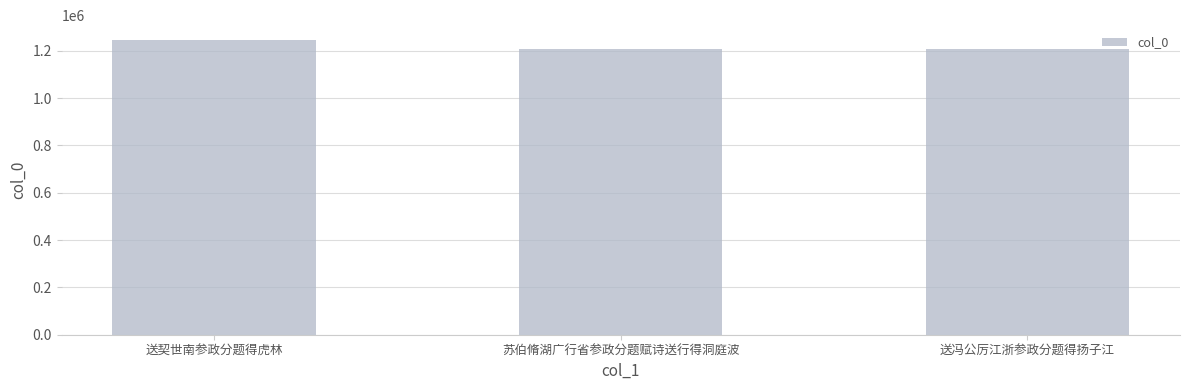

What is the change in value from 苏伯脩湖广行省参政分题赋诗送行得洞庭波 to 送冯公厉江浙参政分题得扬子江?

+154